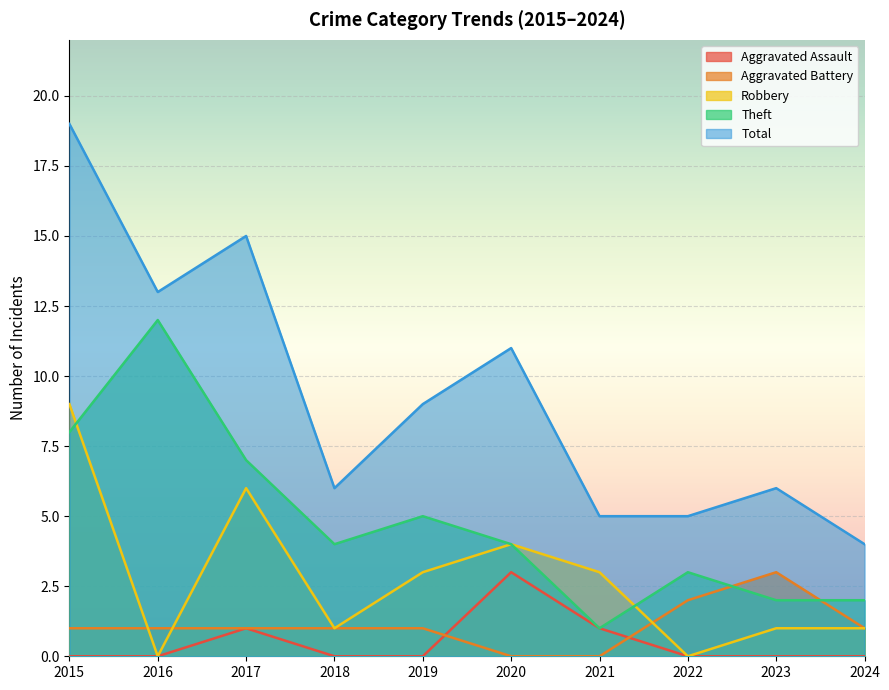

The value of Theft at 2018 is 4. True or false?

True